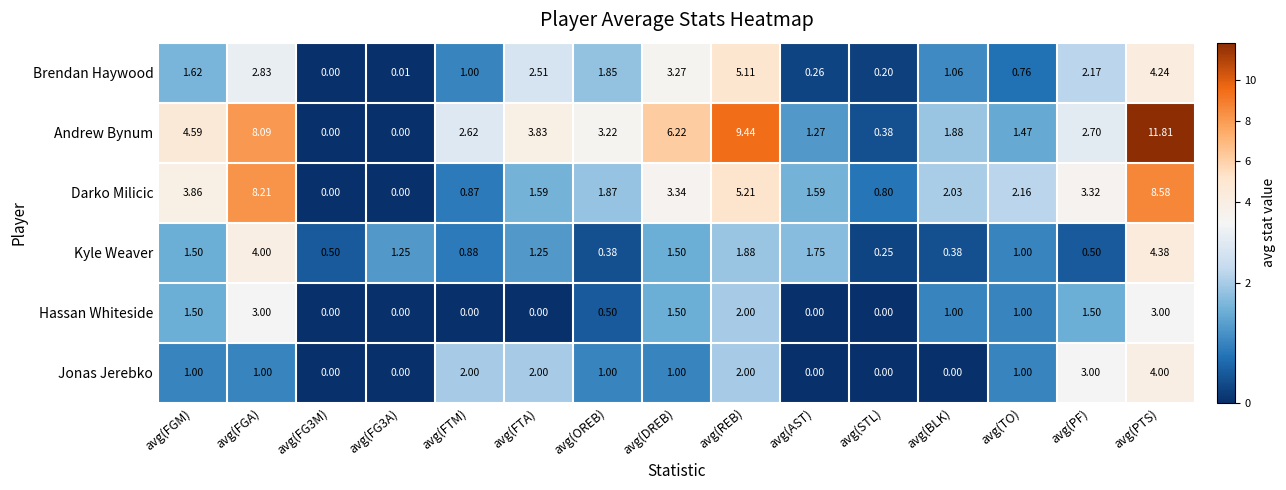

List the series in order of their peak value, highest first.

Andrew Bynum, Darko Milicic, Brendan Haywood, Kyle Weaver, Jonas Jerebko, Hassan Whiteside